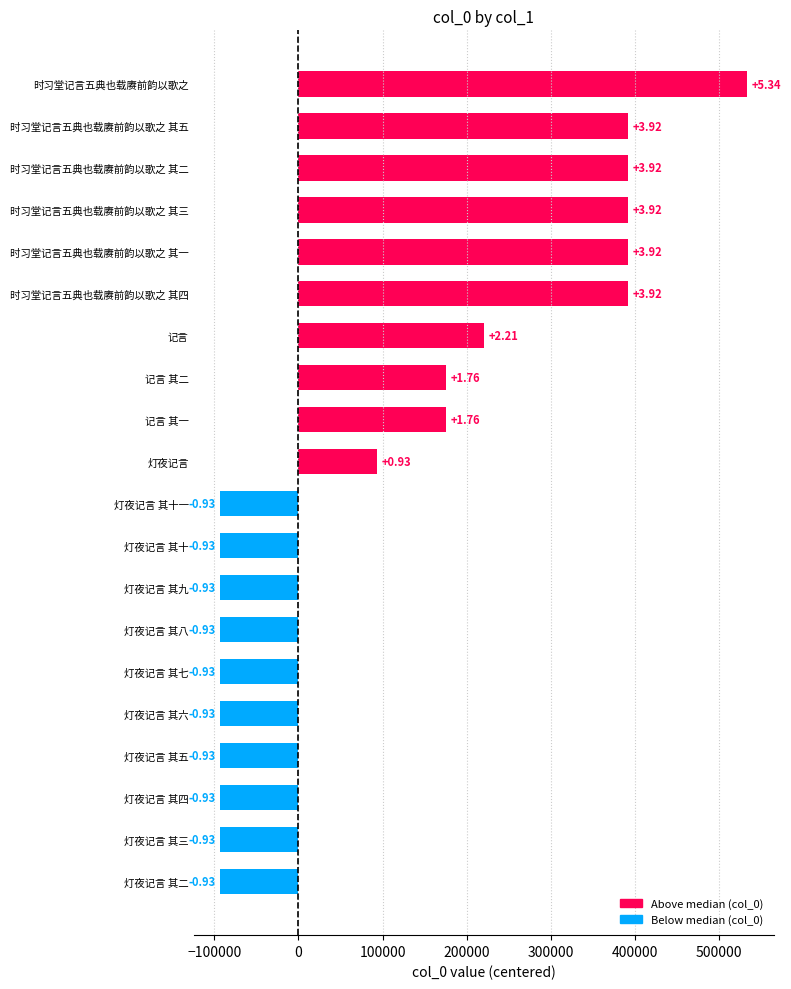

How many bars are there in total?

20